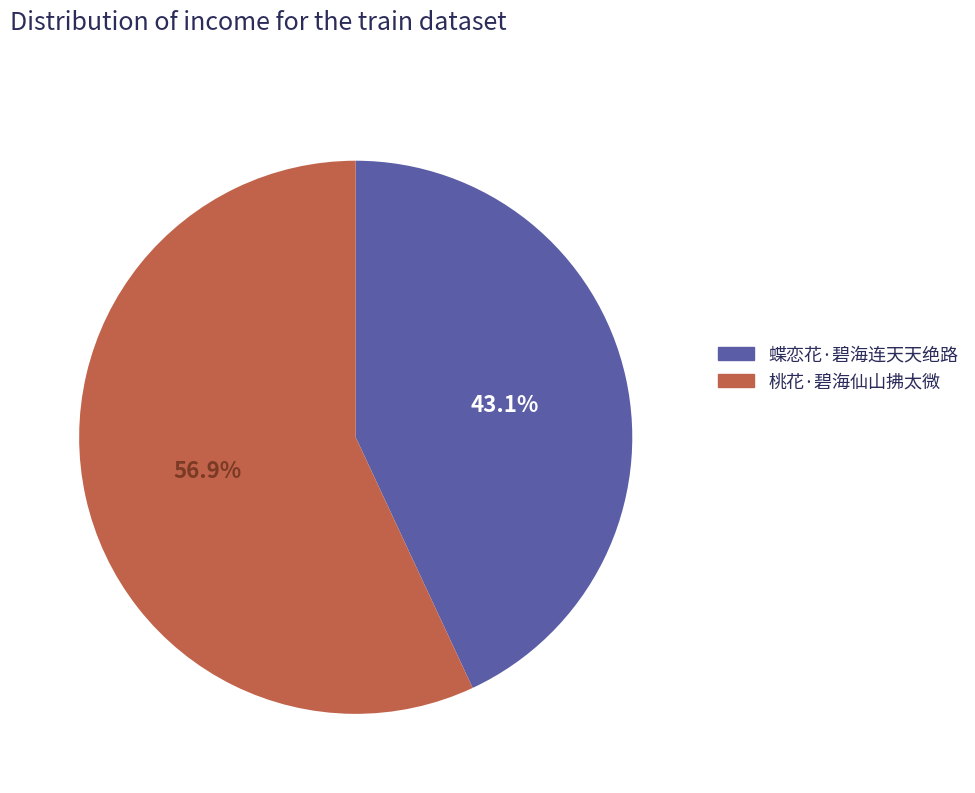

To the nearest percent, what is the difference between the 蝶恋花·碧海连天天绝路 and 桃花·碧海仙山拂太微 slice percentages?

14%